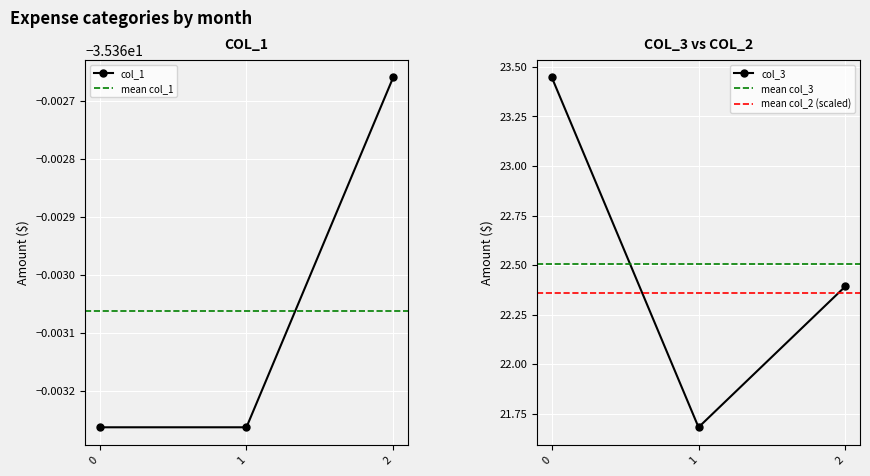

How many lines are shown in the chart?

2